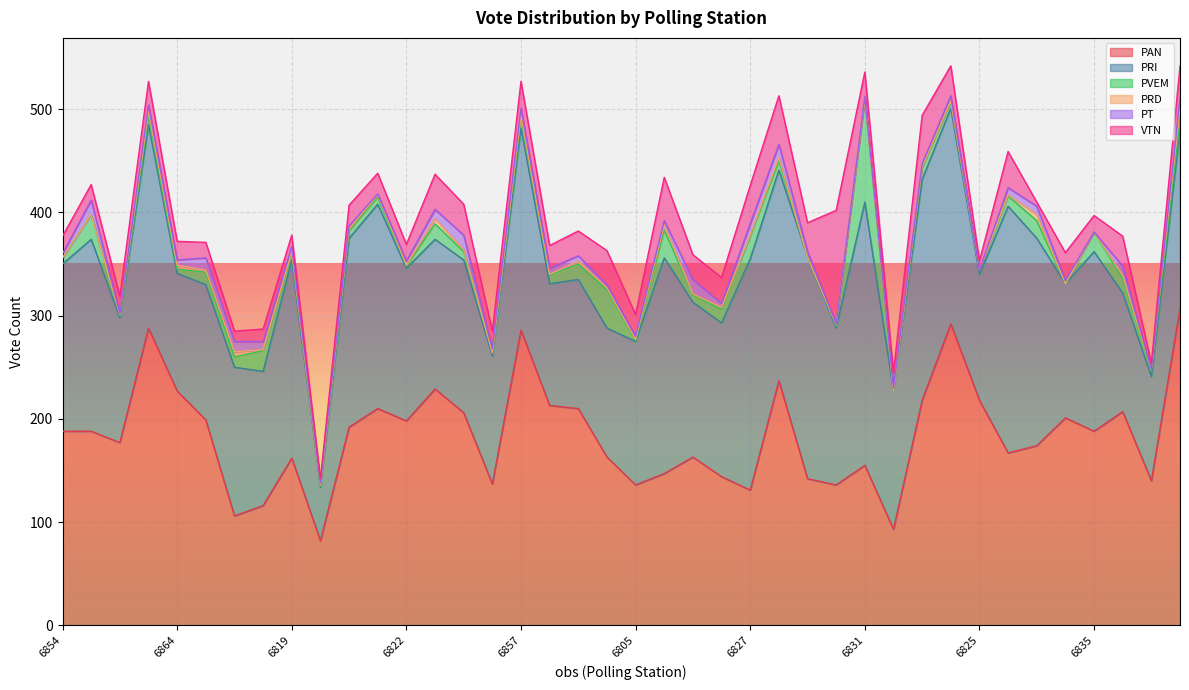

What is the average value of the PRD series?

2